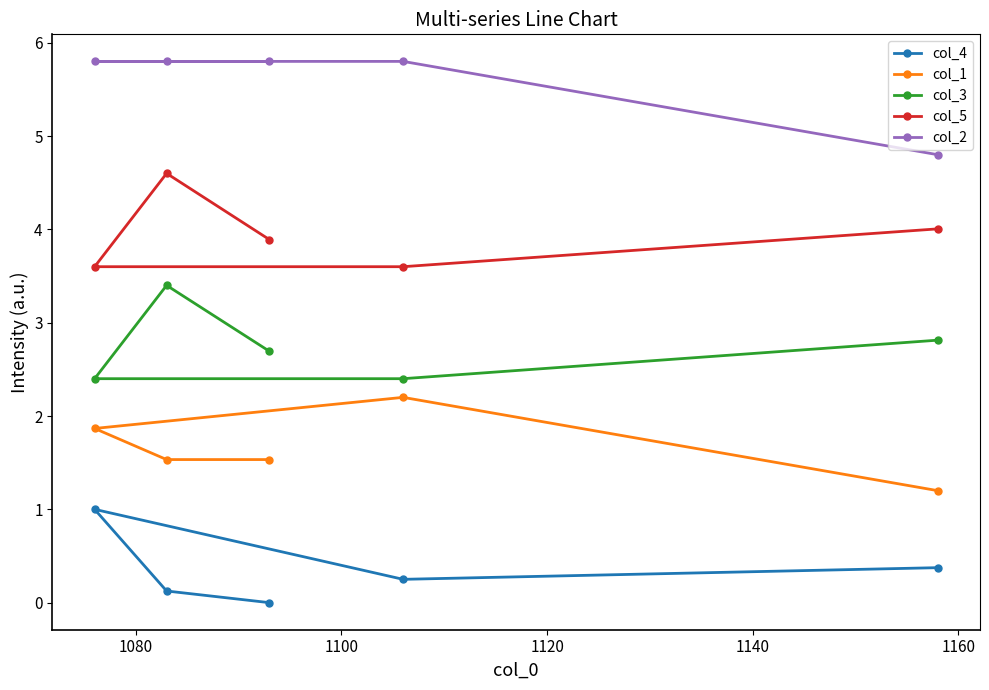

Reading left to right, list all the values displayed in this chart.

col_4: 0.4	0.2	1.0	0.1	0.0
col_1: 1.2	2.2	1.9	1.5	1.5
col_3: 2.8	2.4	2.4	3.4	2.7
col_5: 4.0	3.6	3.6	4.6	3.9
col_2: 4.8	5.8	5.8	5.8	5.8